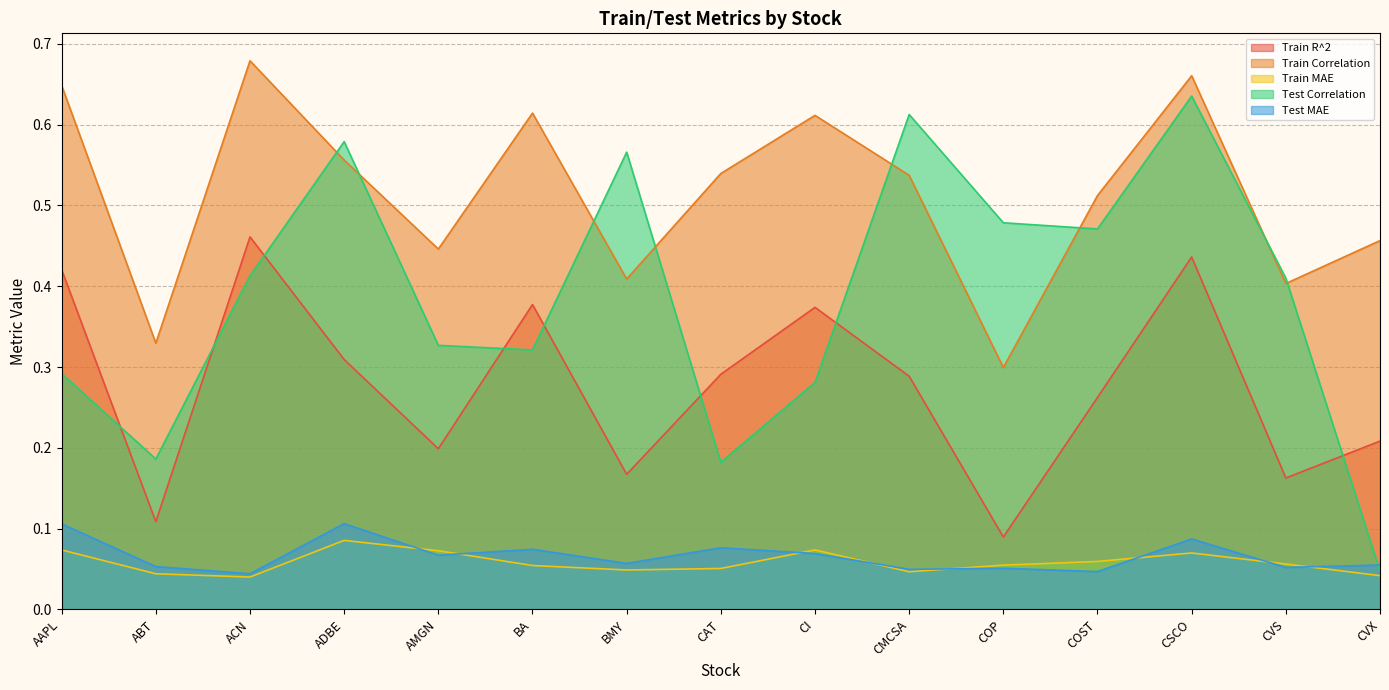

What is the sum of all Train MAE values?

0.9